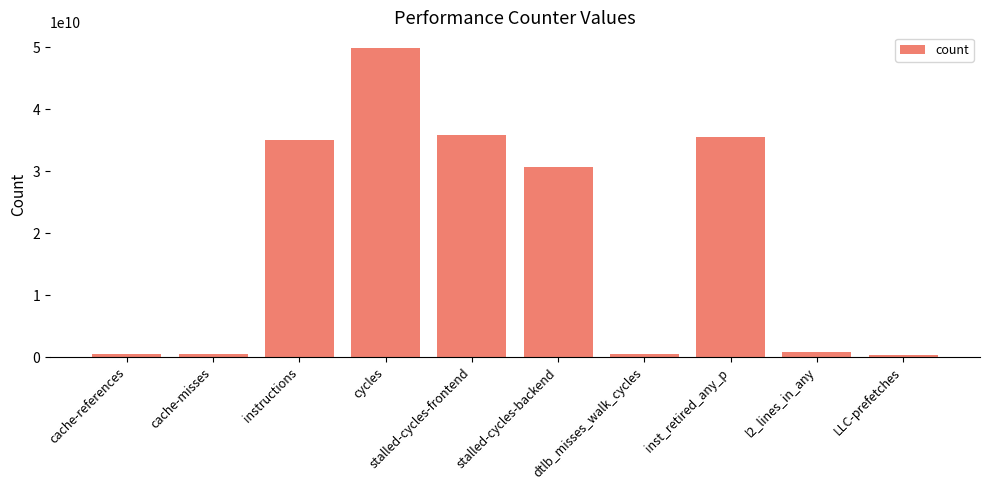

What is the difference between the values at dtlb_misses_walk_cycles and cycles?

49480332896